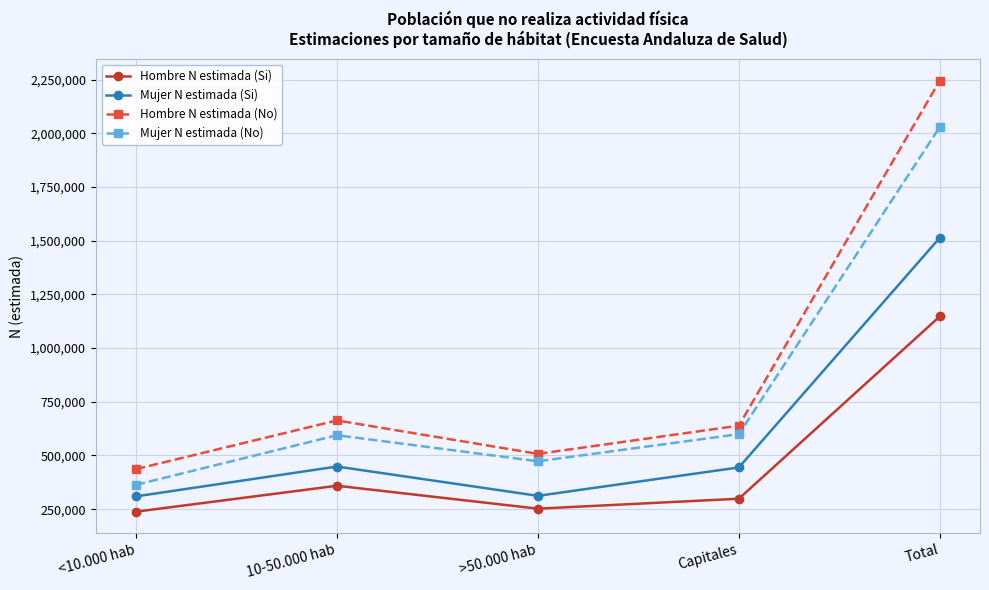

At how many categories does at least one series exceed 1297778?

1